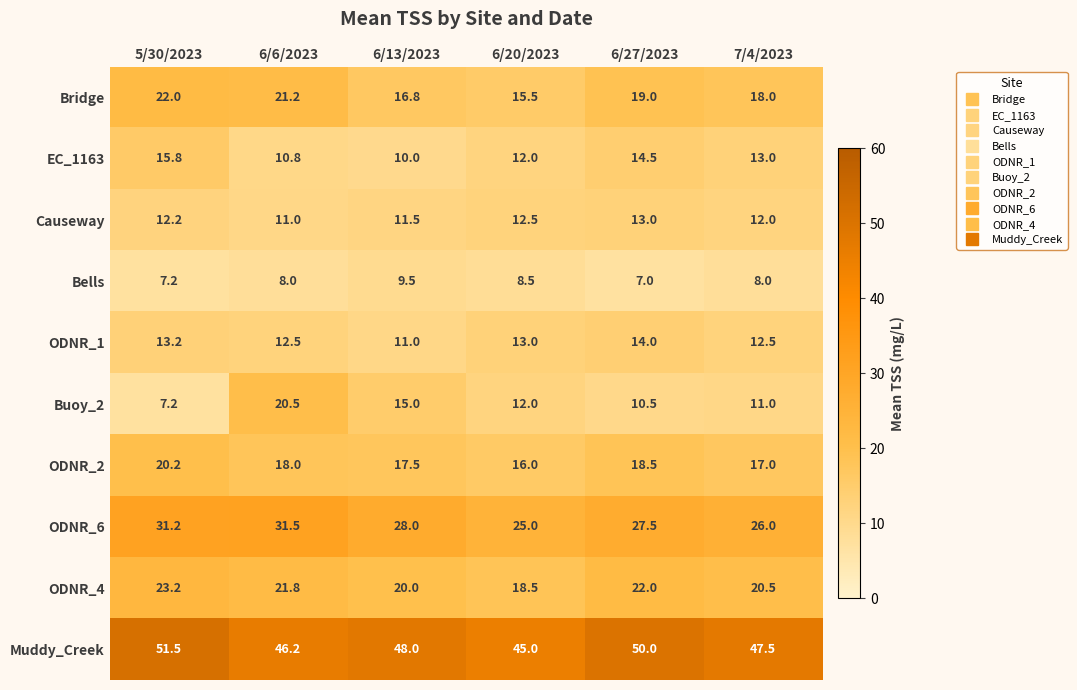

Which category has the highest value in the Buoy_2 series?

6/6/2023